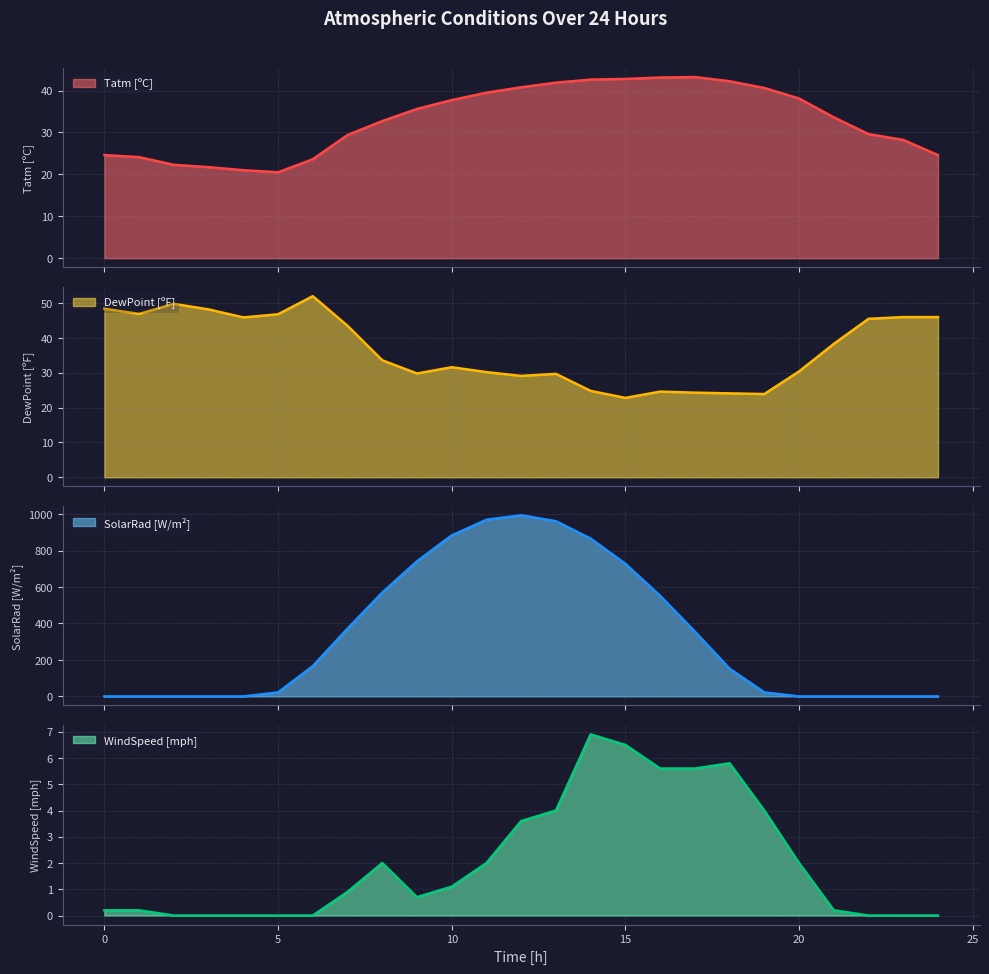

What are all the series names shown in the legend?

Tatm [ºC], DewPoint [ºF], SolarRad [W/m²], WindSpeed [mph]